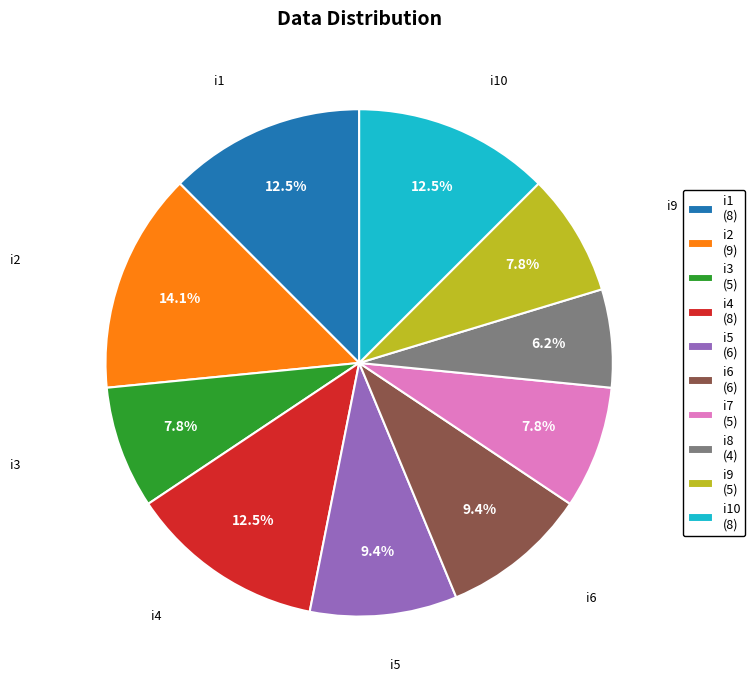

How many slices are in this pie chart?

10